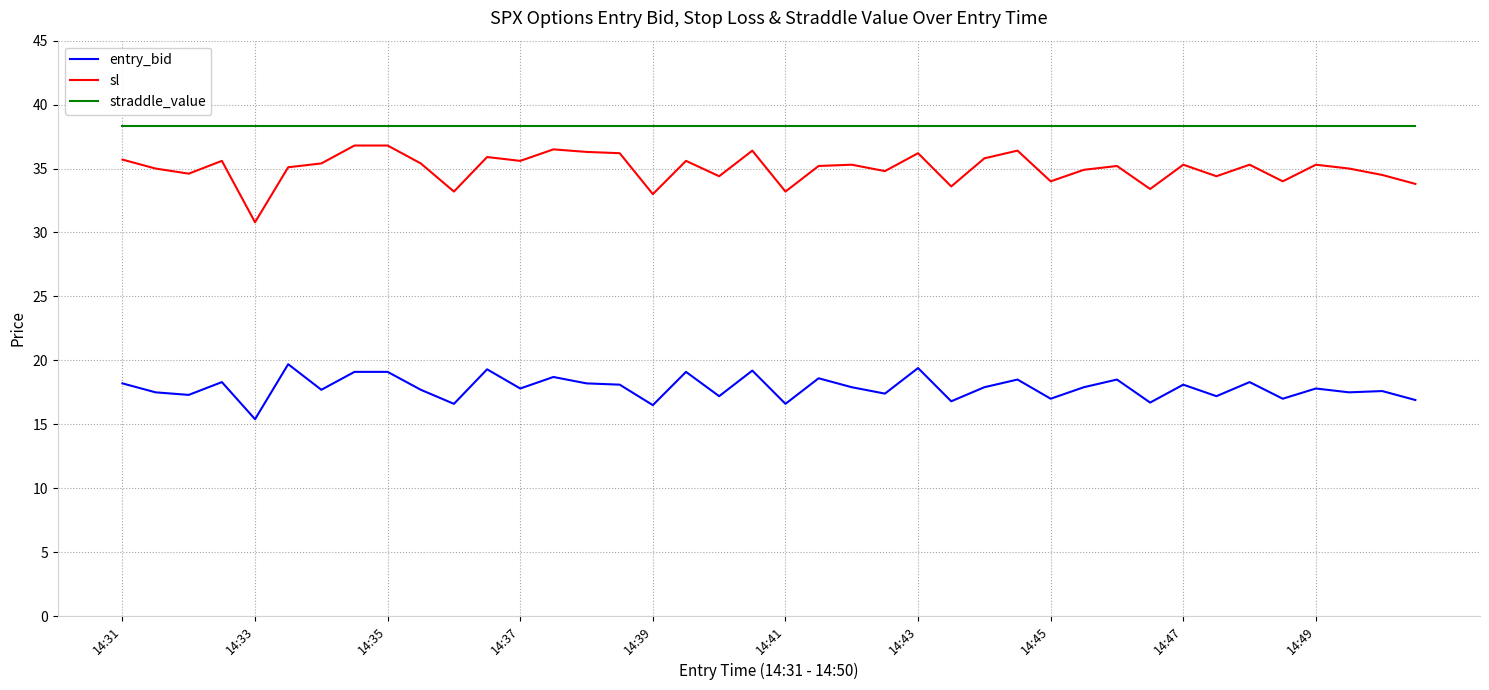

Rank the series by their average value, from lowest to highest.

entry_bid, sl, straddle_value